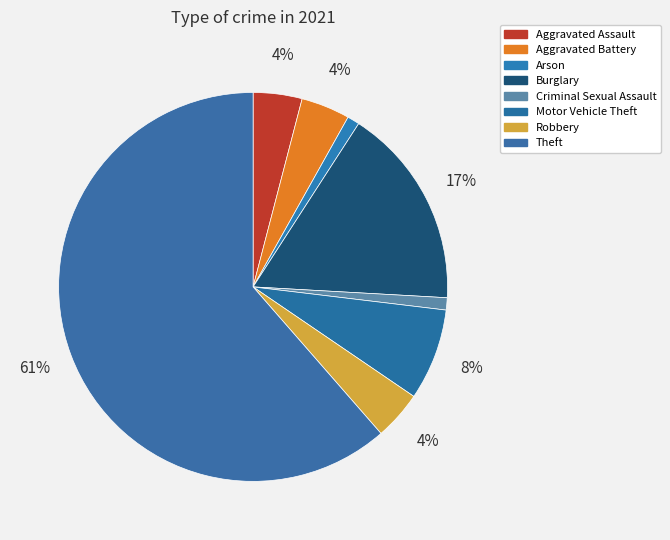

Count the number of slices in the pie.

8